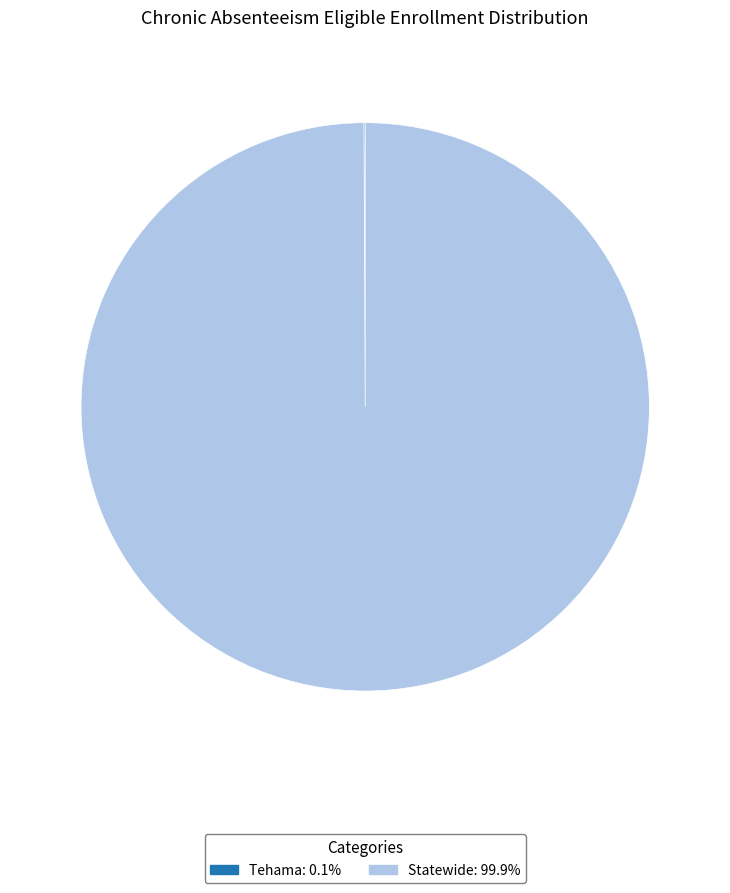

Which category accounts for the majority?

Statewide